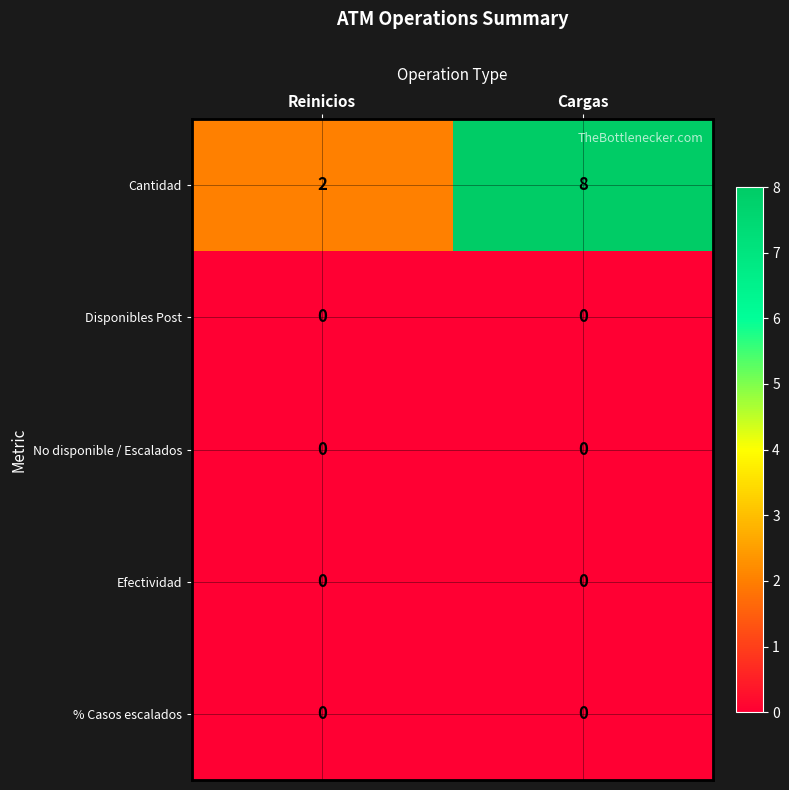

At how many categories does at least one series exceed 6?

1